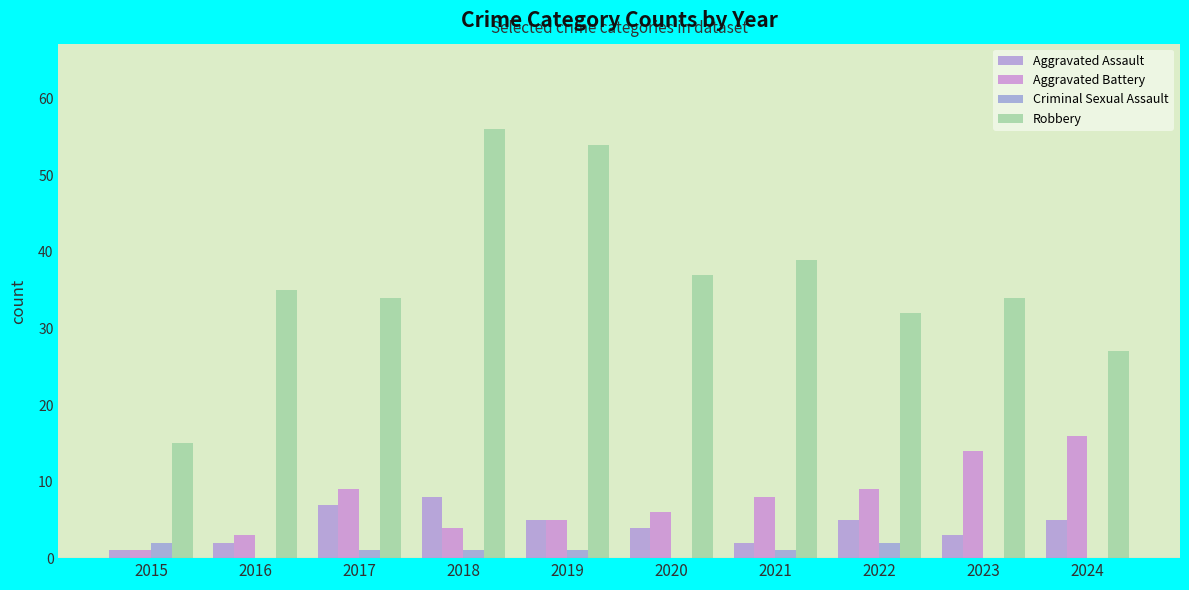

Reading right to left, extract all data points from this chart.

Aggravated Assault: 5	3	5	2	4	5	8	7	2	1
Aggravated Battery: 16	14	9	8	6	5	4	9	3	1
Criminal Sexual Assault: 0	0	2	1	0	1	1	1	0	2
Robbery: 27	34	32	39	37	54	56	34	35	15